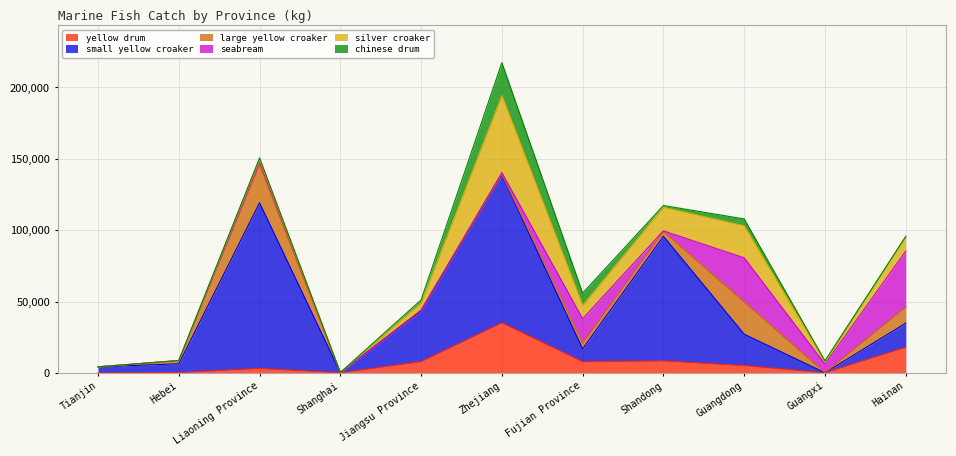

Rank the series by their maximum value, from highest to lowest.

small yellow croaker, silver croaker, seabream, yellow drum, large yellow croaker, chinese drum